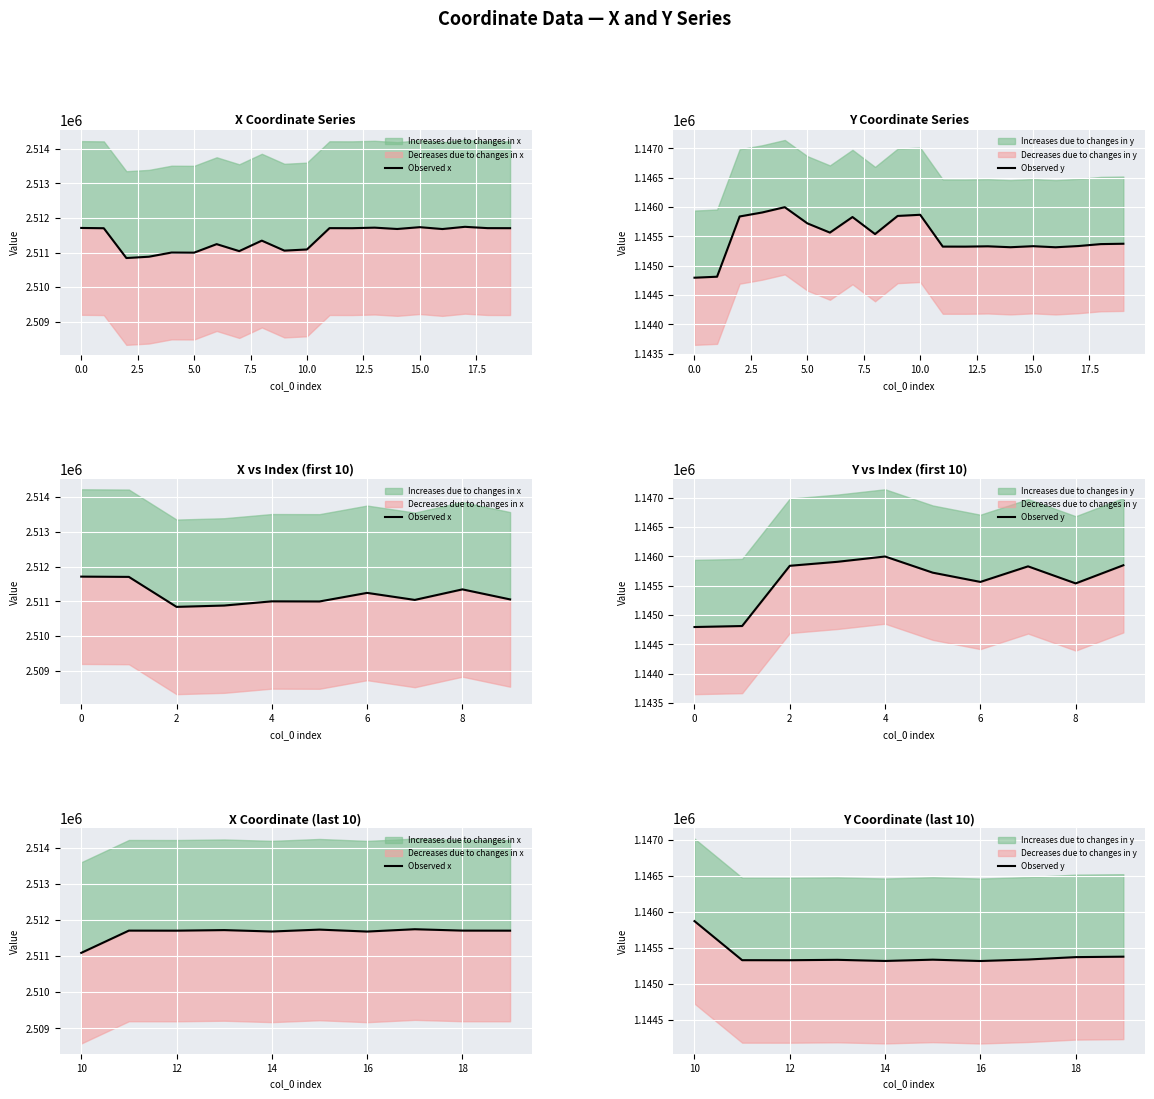

True or false: Observed x and Observed y intersect in this chart.

False